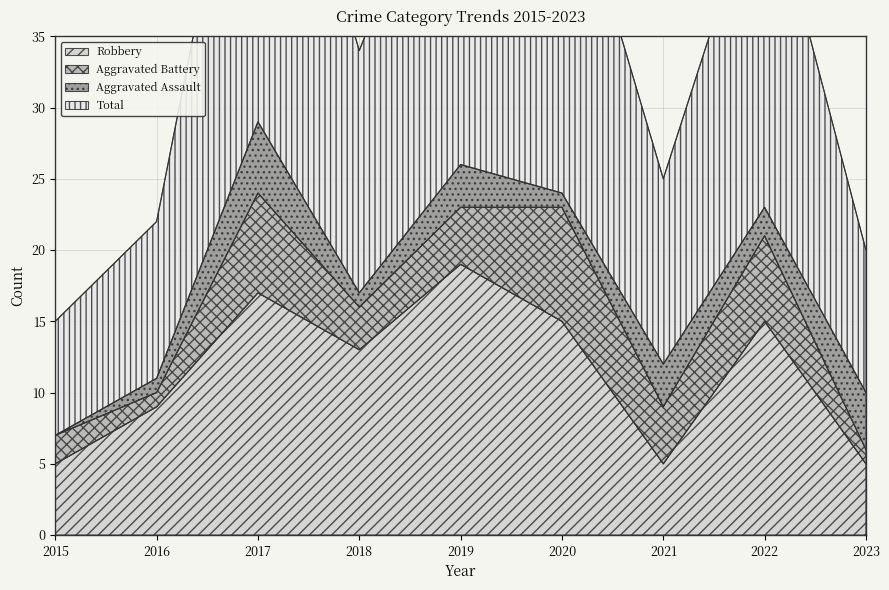

True or false: Robbery and Total intersect in this chart.

False